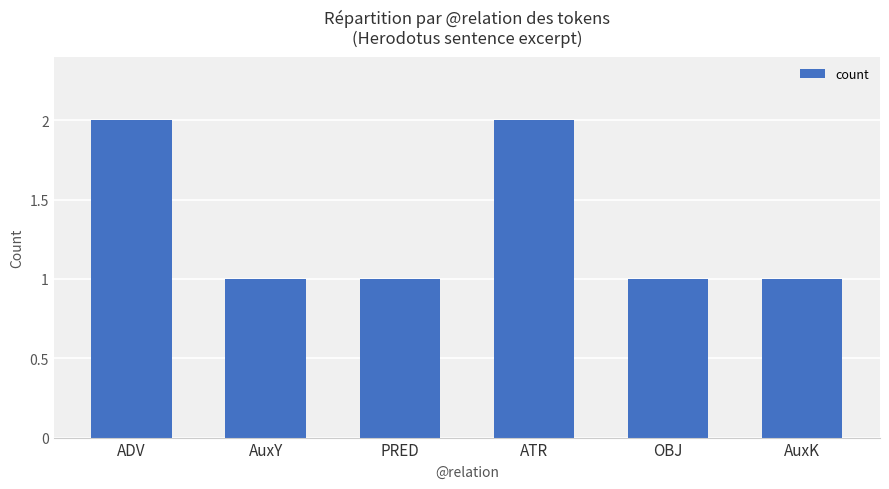

True or false: the data shows 2 at PRED.

False